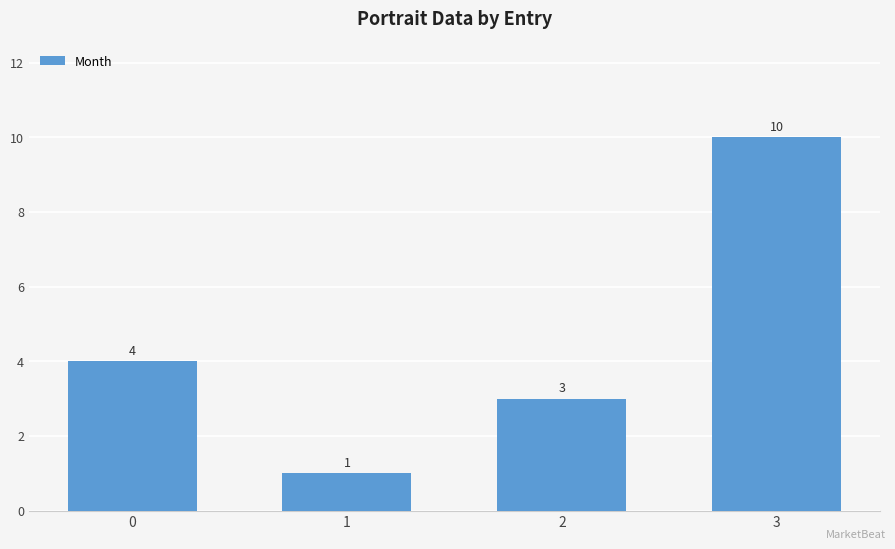

How many bars are there in total?

4